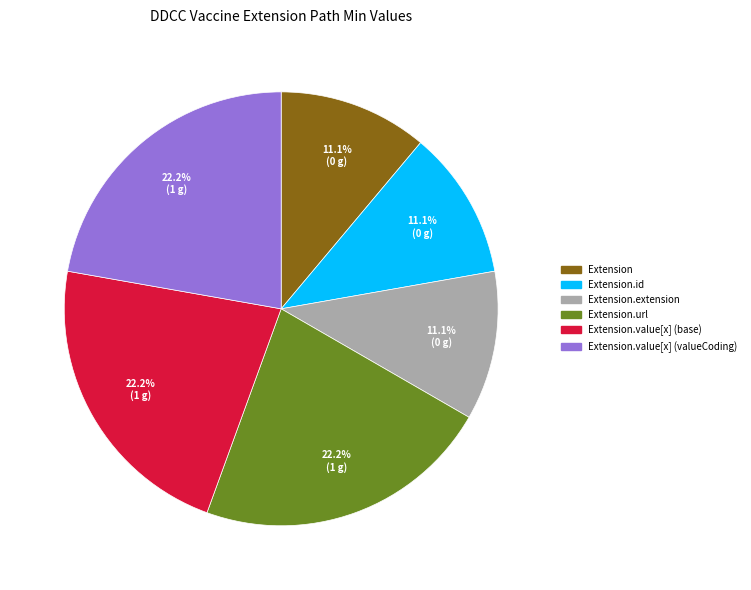

To the nearest percent, what is the difference between the largest and smallest slice percentages?

11%